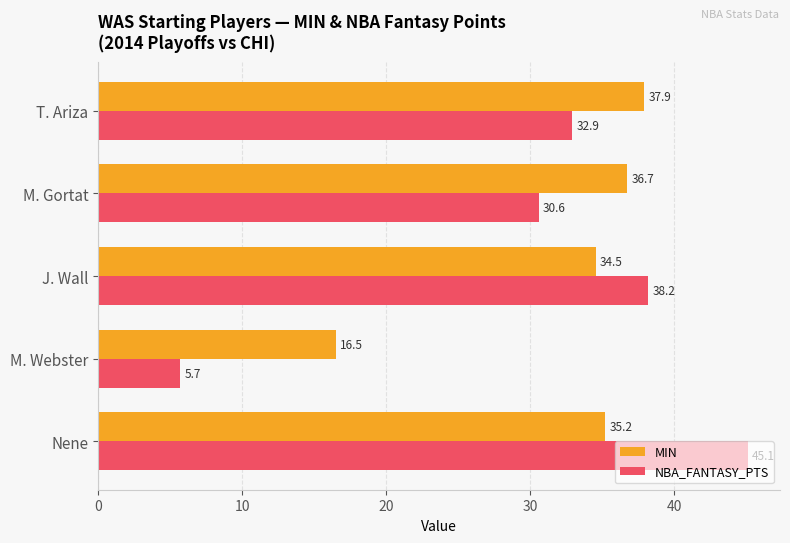

What is the difference between the MIN values at Nene and T. Ariza?

2.7